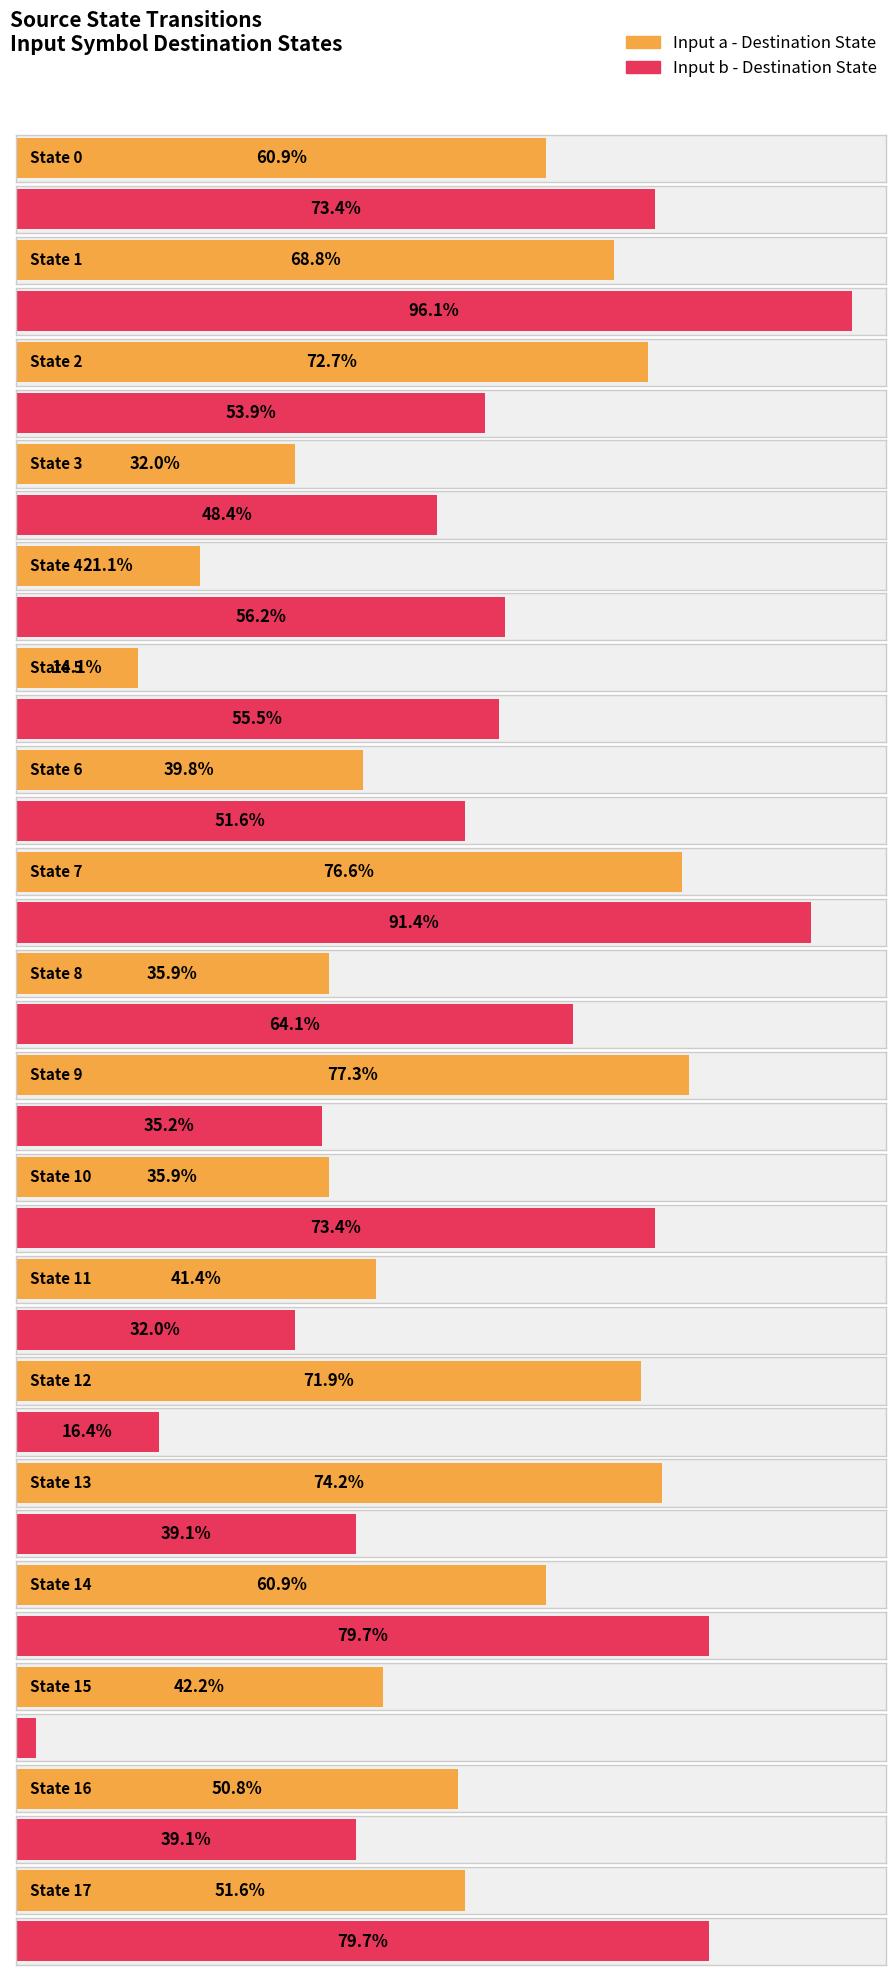

Reading right to left, list all the values displayed in this chart.

input_a_dest: State 17=66	State 16=65	State 15=54	State 14=78	State 13=95	State 12=92	State 11=53	State 10=46	State 9=99	State 8=46	State 7=98	State 6=51	State 5=18	State 4=27	State 3=41	State 2=93	State 1=88	State 0=78
input_b_dest: State 17=102	State 16=50	State 15=3	State 14=102	State 13=50	State 12=21	State 11=41	State 10=94	State 9=45	State 8=82	State 7=117	State 6=66	State 5=71	State 4=72	State 3=62	State 2=69	State 1=123	State 0=94